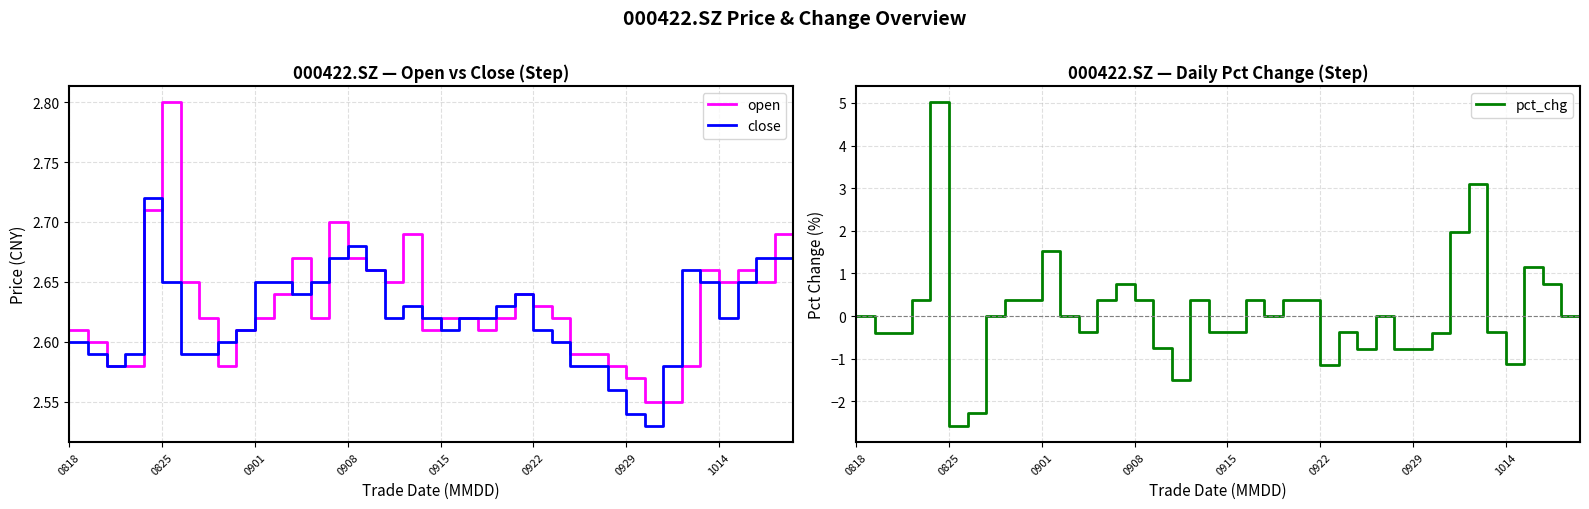

True or false: open and pct_chg intersect in this chart.

True